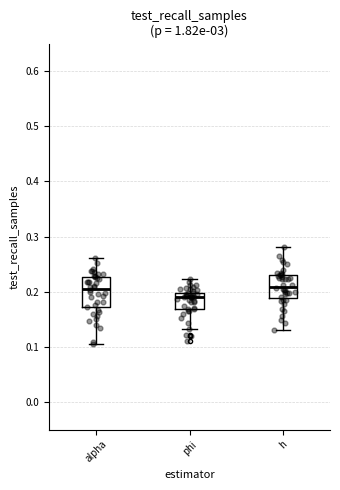

Where is the lower edge of the box for alpha on the y-axis? The values are not printed on the chart, so give them approximately, as read against the axis.

0.17